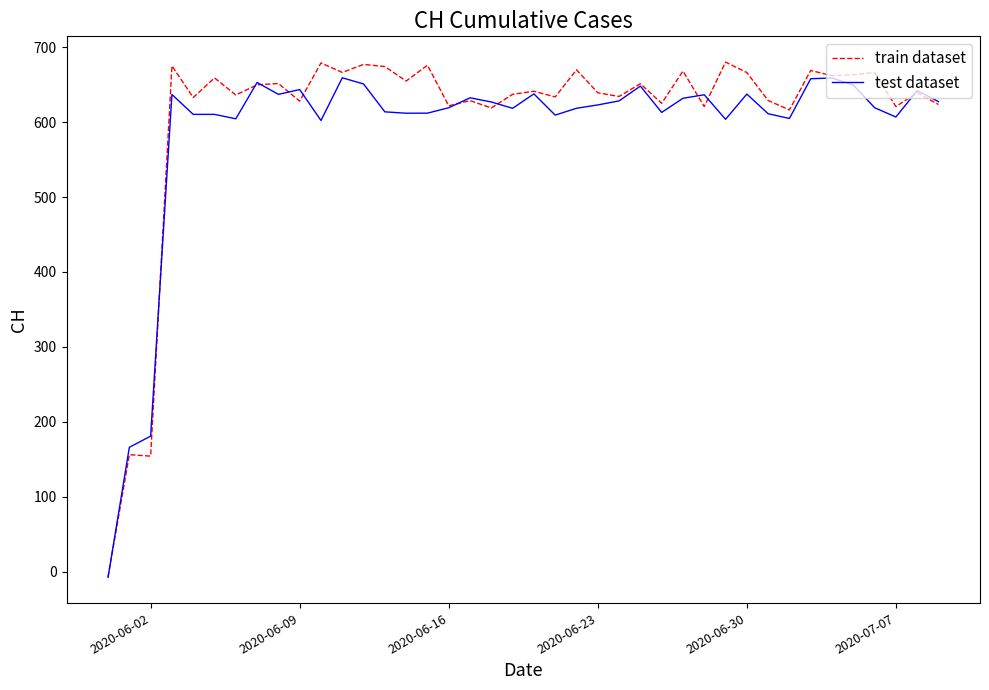

How many series are shown in this chart?

2